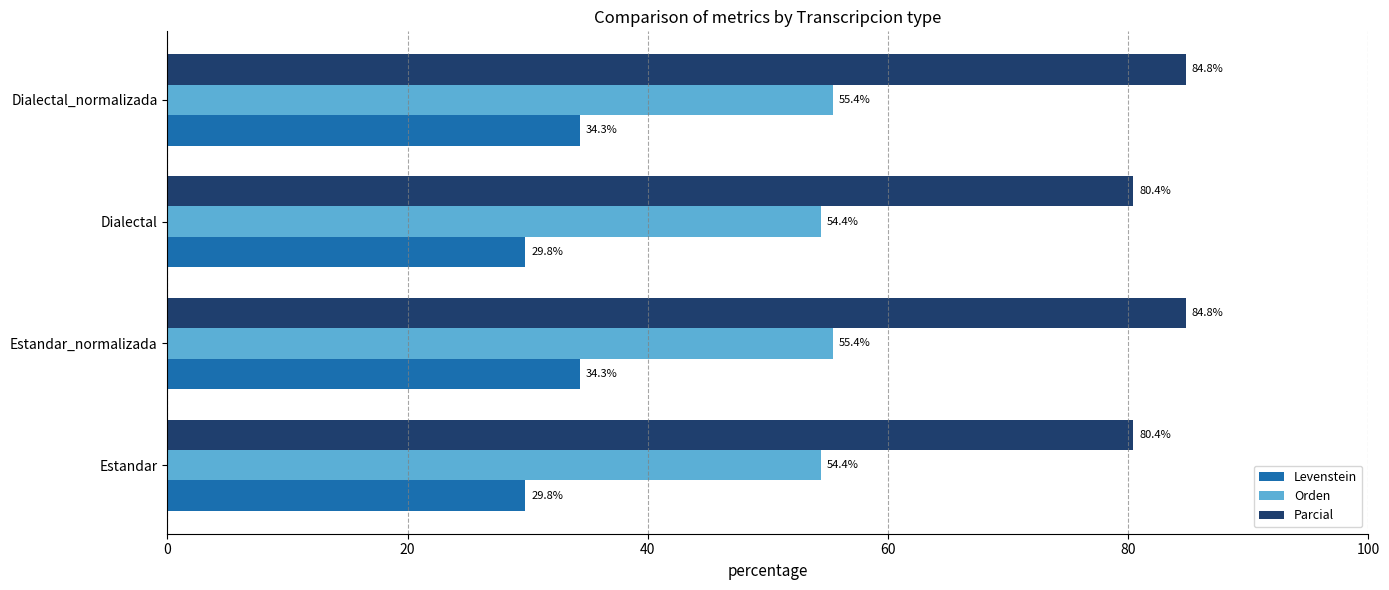

What is the greatest value displayed?

84.8